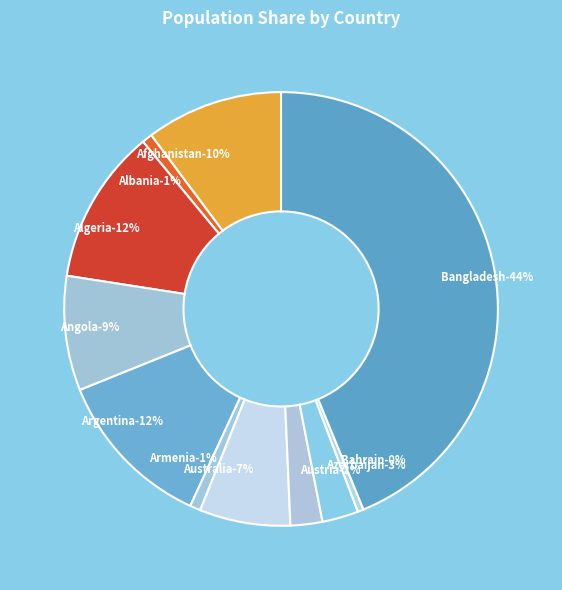

Which slice is the smallest?

Bahrain